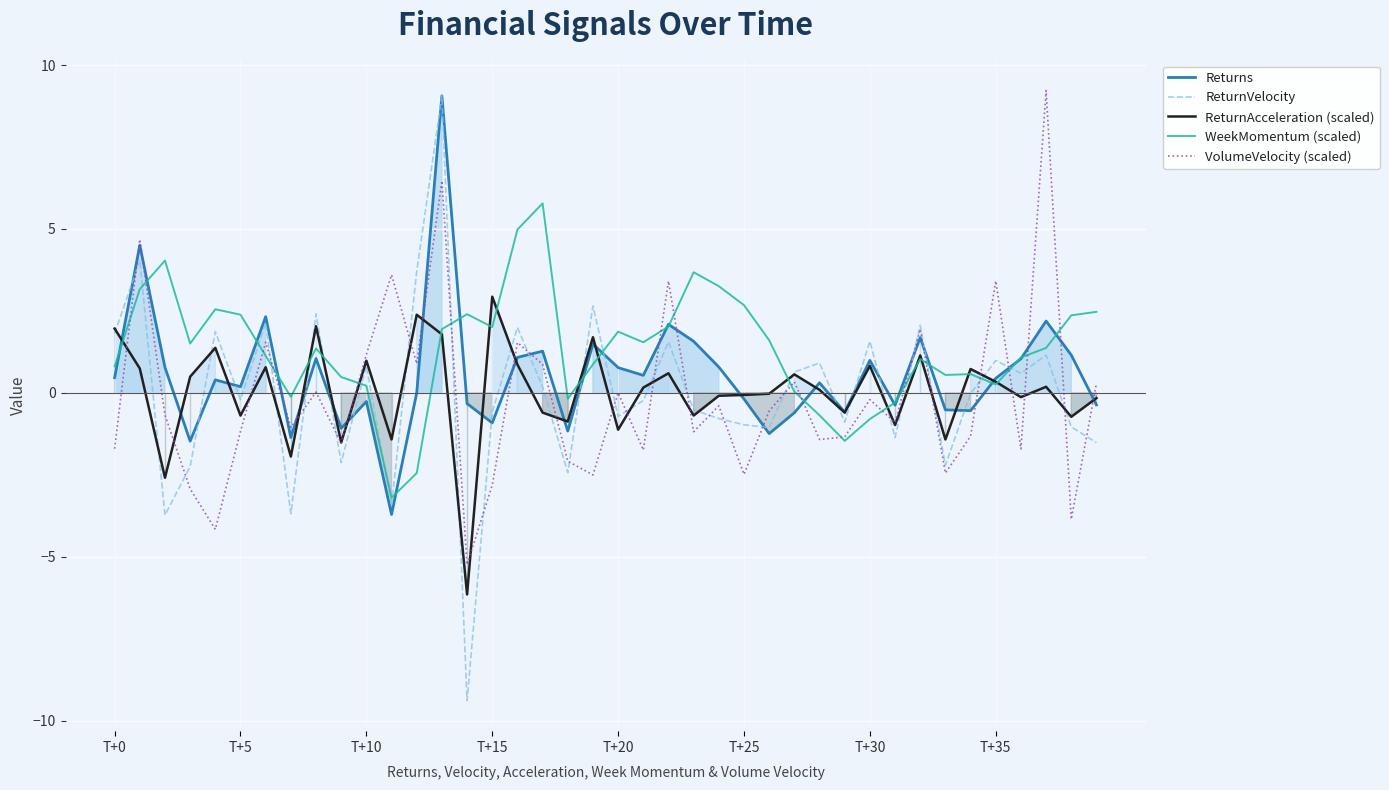

Which series has the widest spread of values?

ReturnVelocity